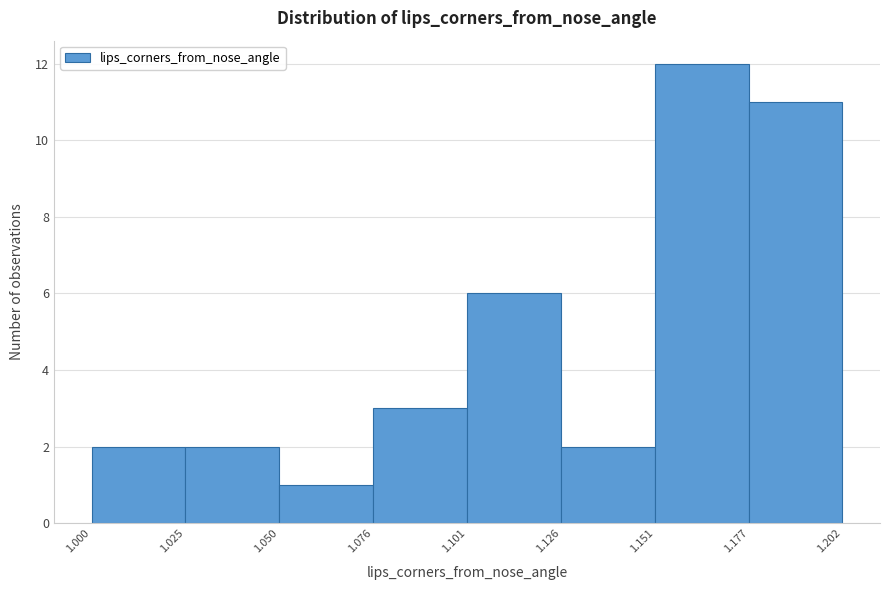

Reading left to right, list every bar in this chart as the range it spans on the x-axis followed by its height. The values are not printed on the chart, so give them approximately, as read against the axis.

1.000 to 1.025: 2
1.025 to 1.050: 2
1.050 to 1.076: 1
1.076 to 1.101: 3
1.101 to 1.126: 6
1.126 to 1.151: 2
1.151 to 1.177: 12
1.177 to 1.202: 11